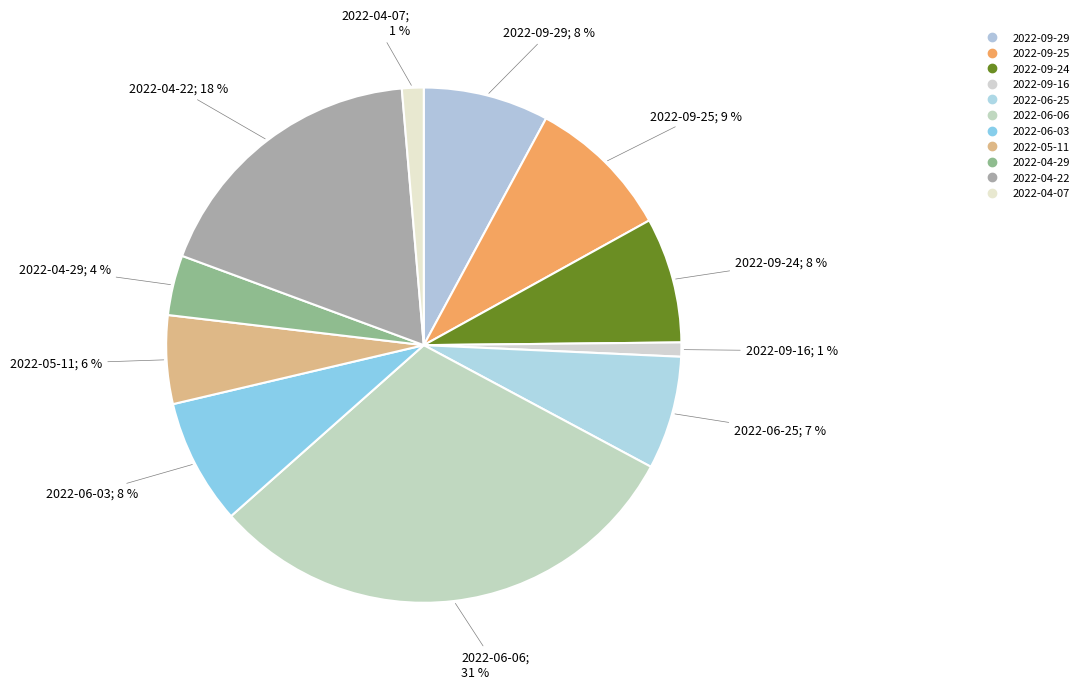

Is 2022-04-29 the majority of the pie?

No